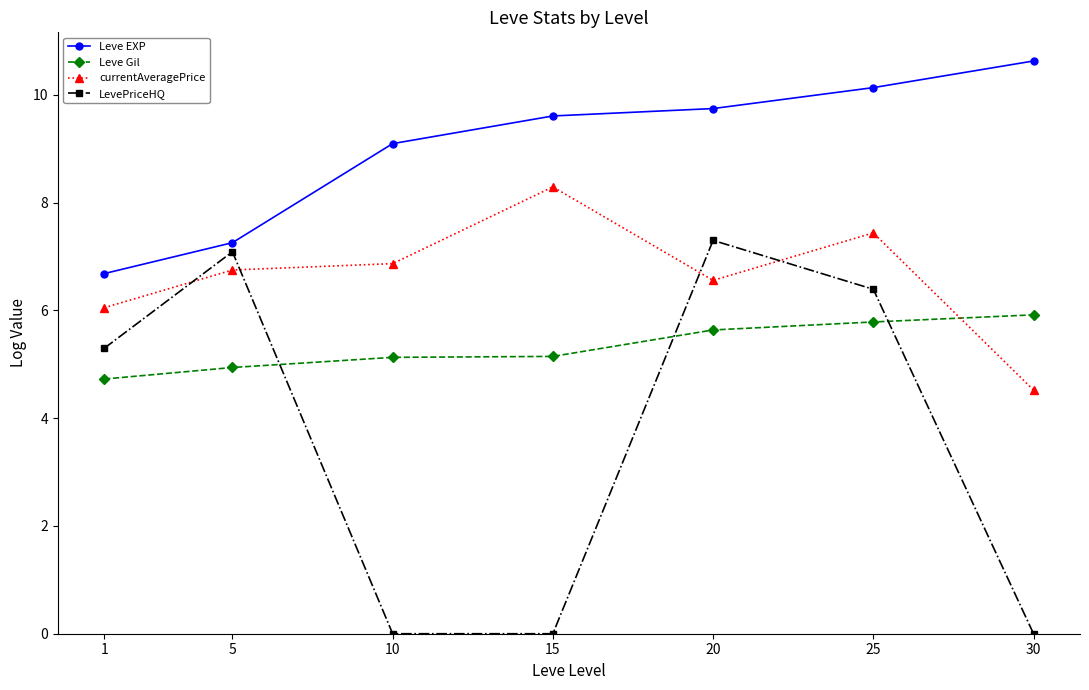

True or false: currentAveragePrice and Leve Gil intersect in this chart.

True